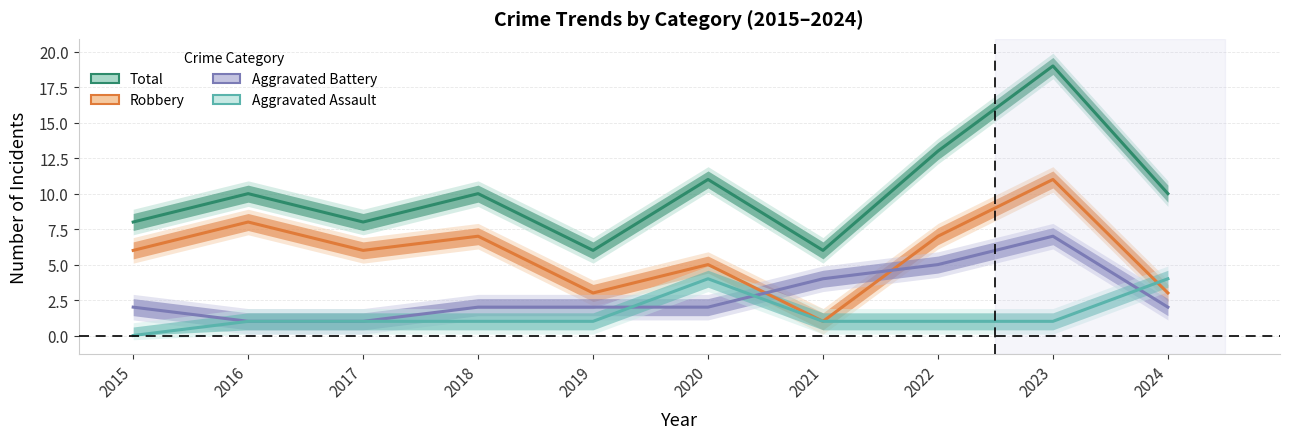

What is the average value of the Total series?

10